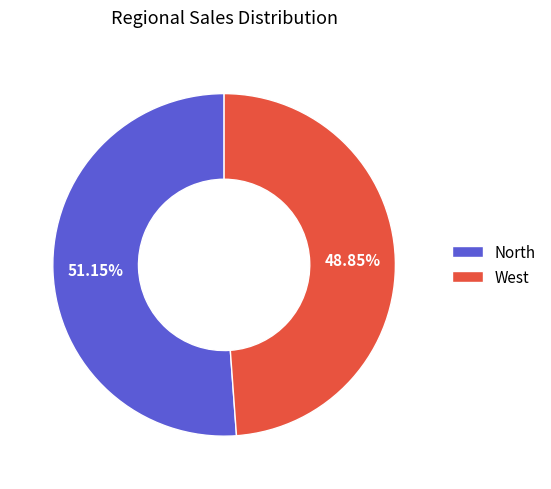

What is the ratio of the value at West to the value at North?

1.0